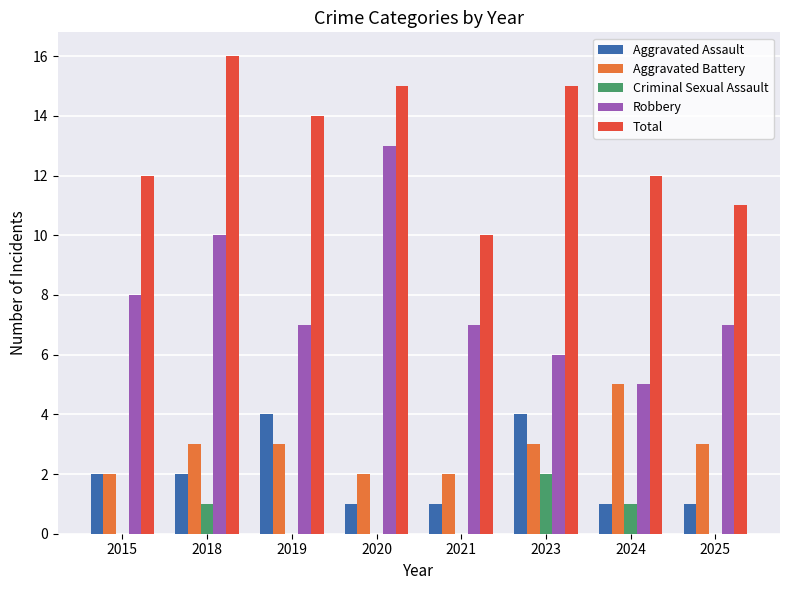

Is the value of Total at 2020 greater than the value of Criminal Sexual Assault at 2015?

Yes